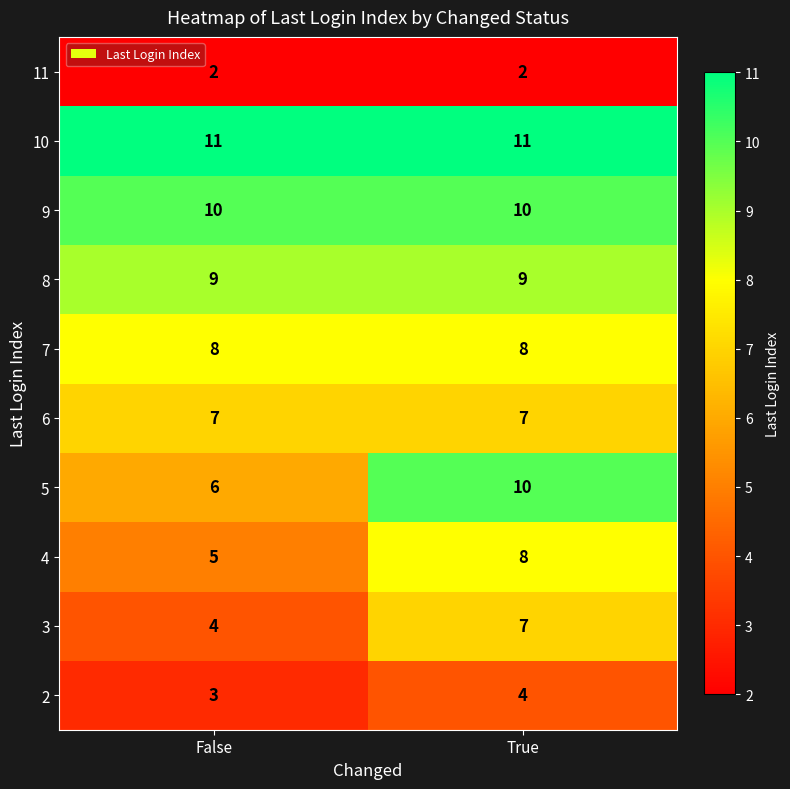

What is the maximum value for 8?

9